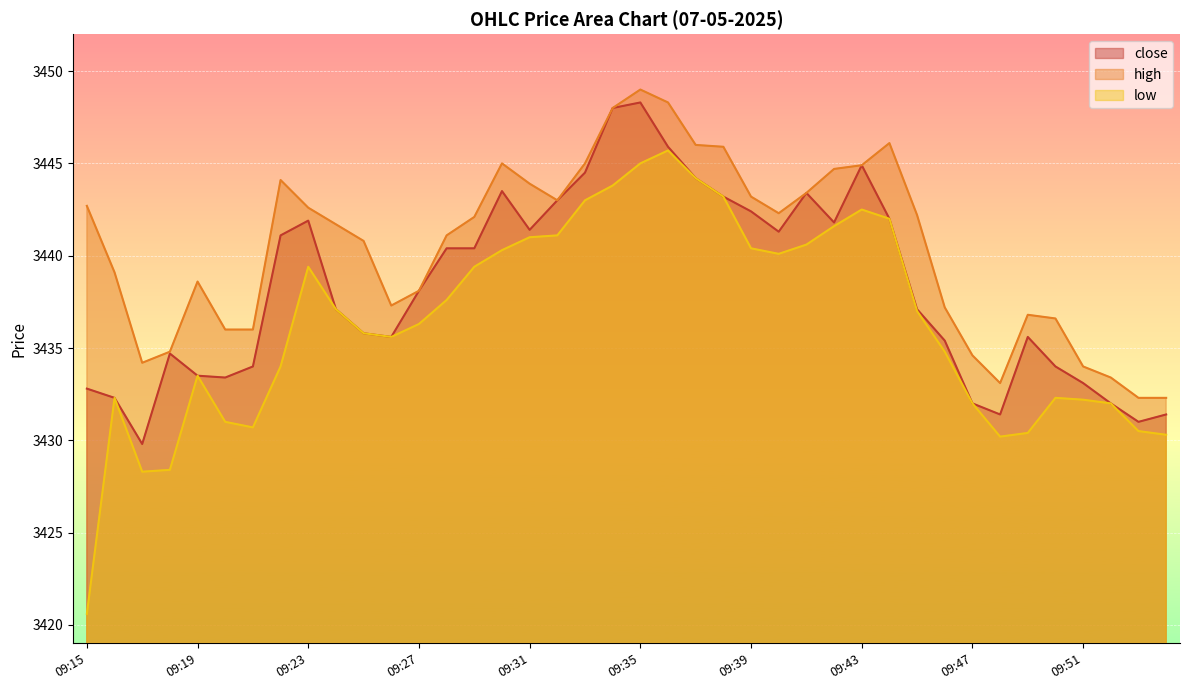

What is the total value across all series at 09:21?

10300.7